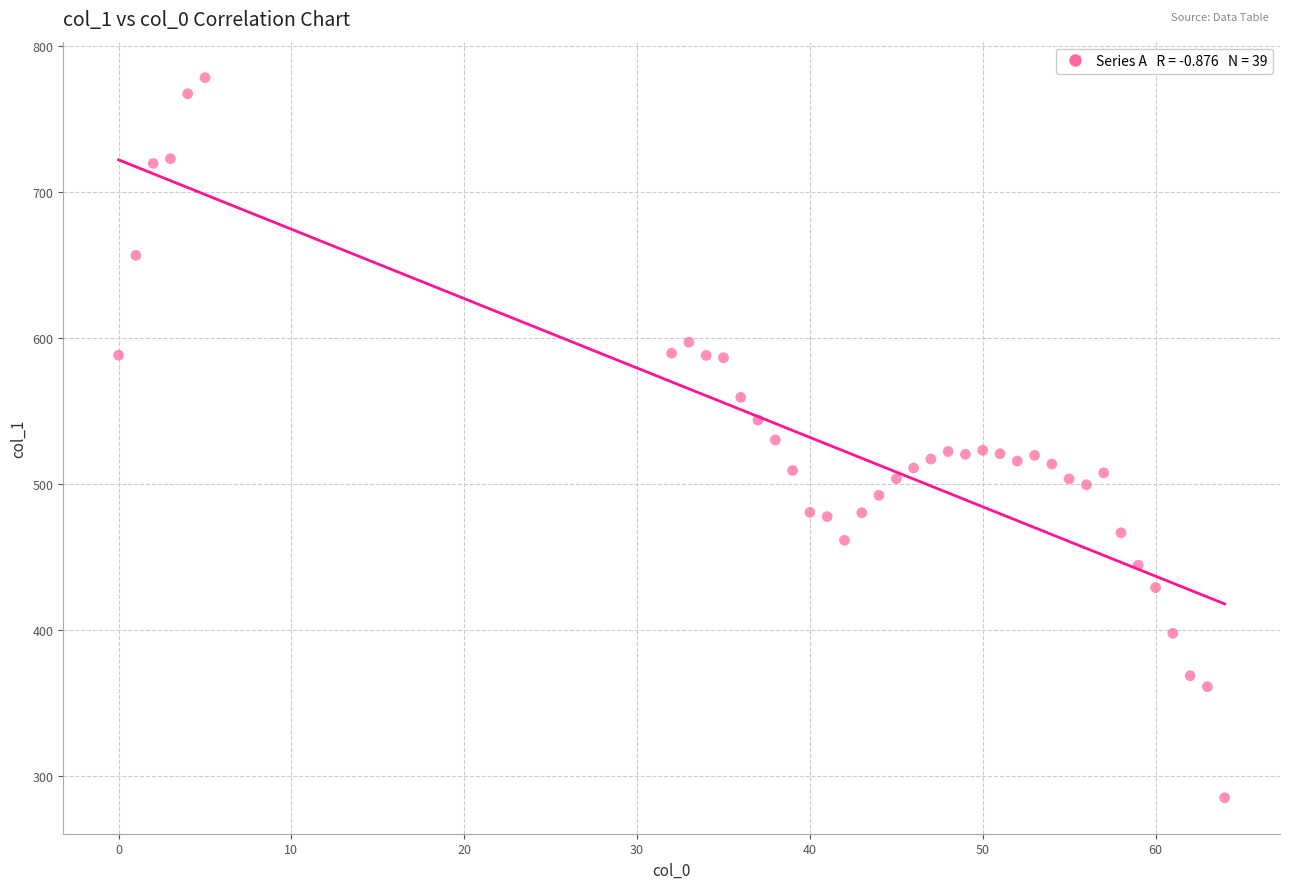

What is the range of X values (max minus min)?

64.0